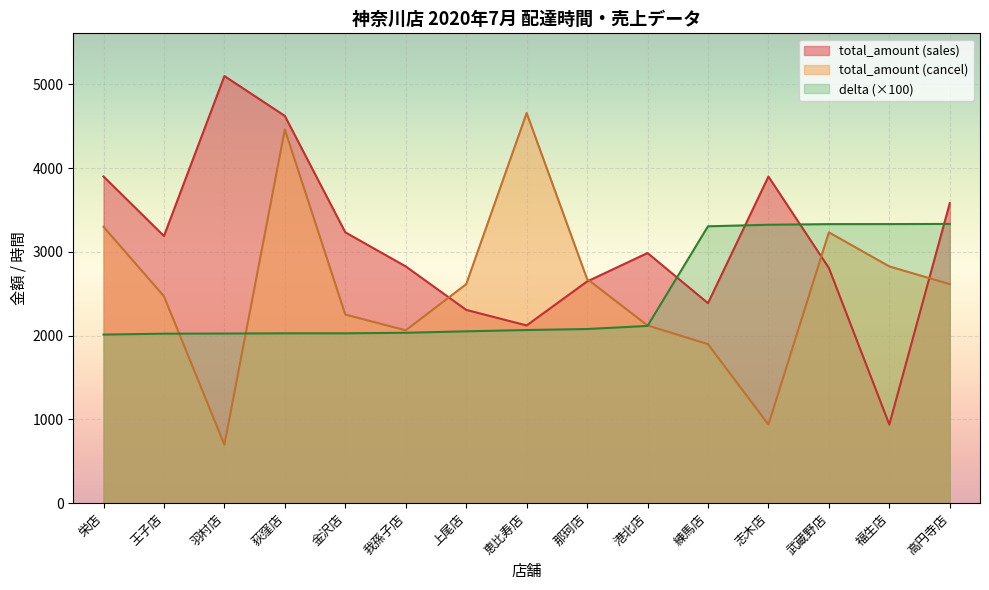

What is the smallest value displayed?

698.0